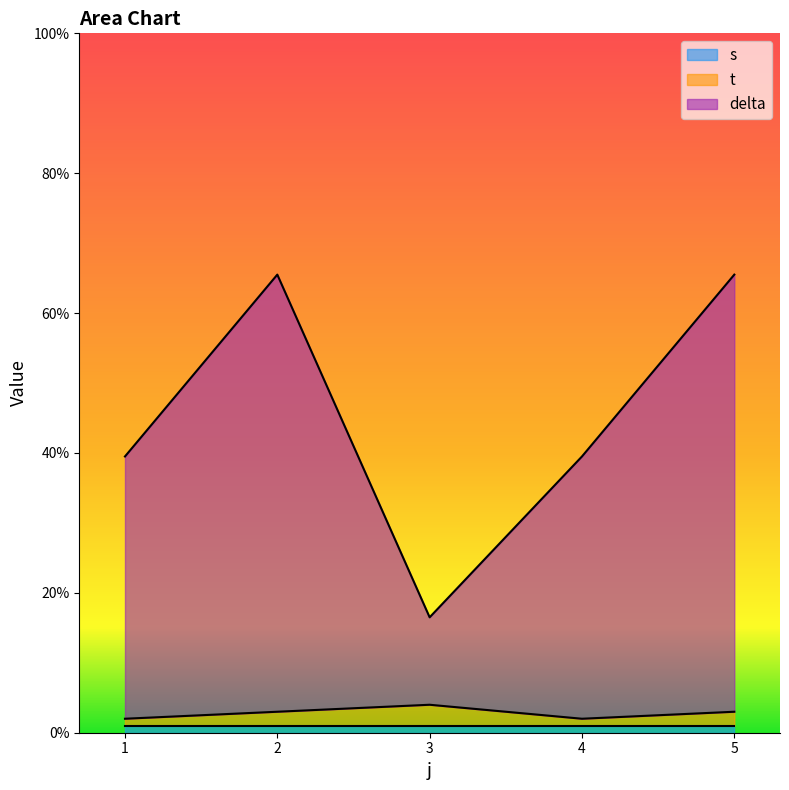

The value of delta at 3 is 7.7. True or false?

False